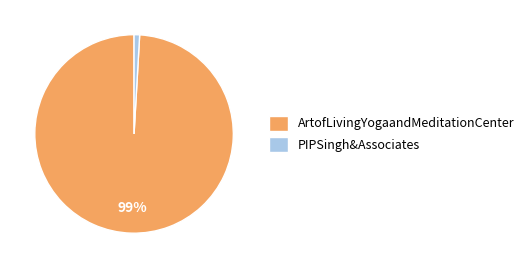

To the nearest percent, what is the average slice percentage?

50%